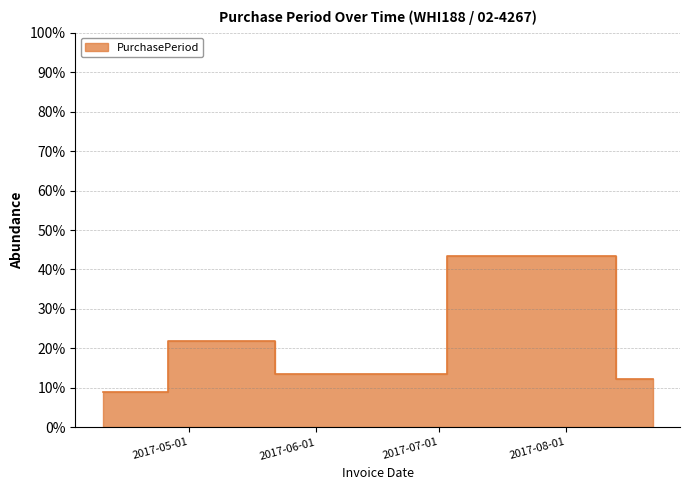

Reading left to right, what are all the values shown in this chart?

8.8	21.8	13.6	43.5	12.2